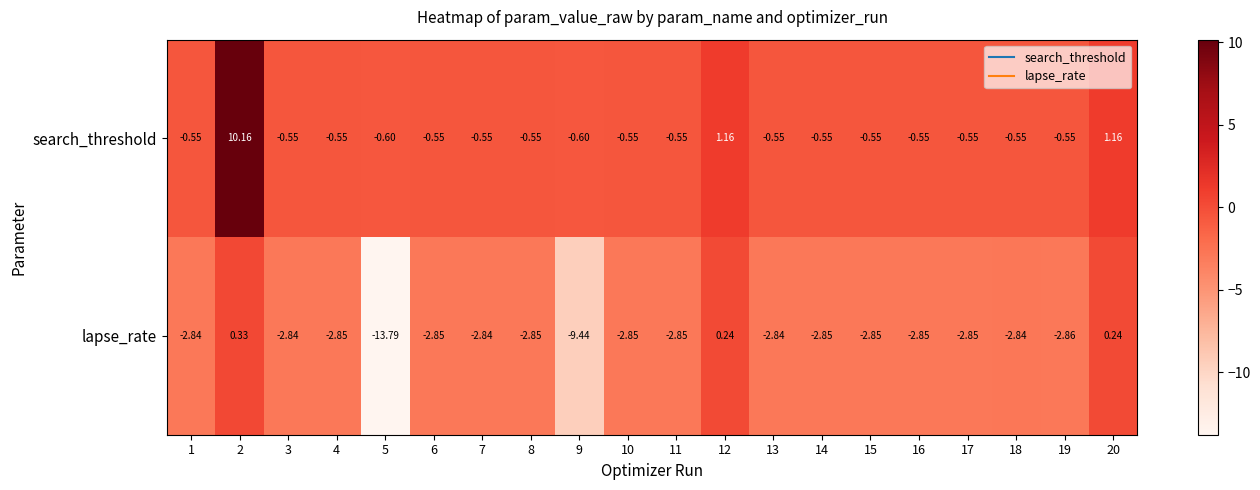

At which category does the chart reach its minimum across all series?

5